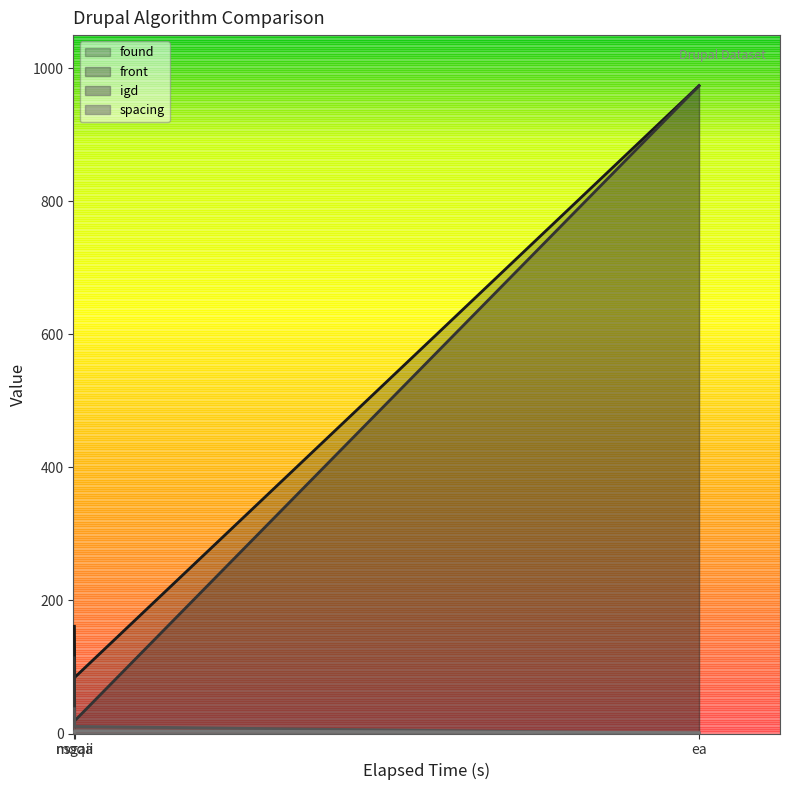

What is the total value across all series at ea?

1949.4